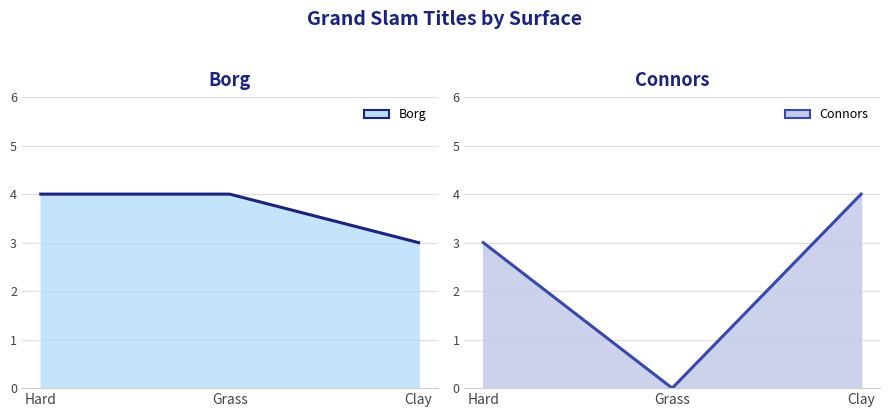

Reading left to right, what are all the values shown in this chart?

Borg: Hard=4	Grass=4	Clay=3
Connors: Hard=3	Grass=0	Clay=4